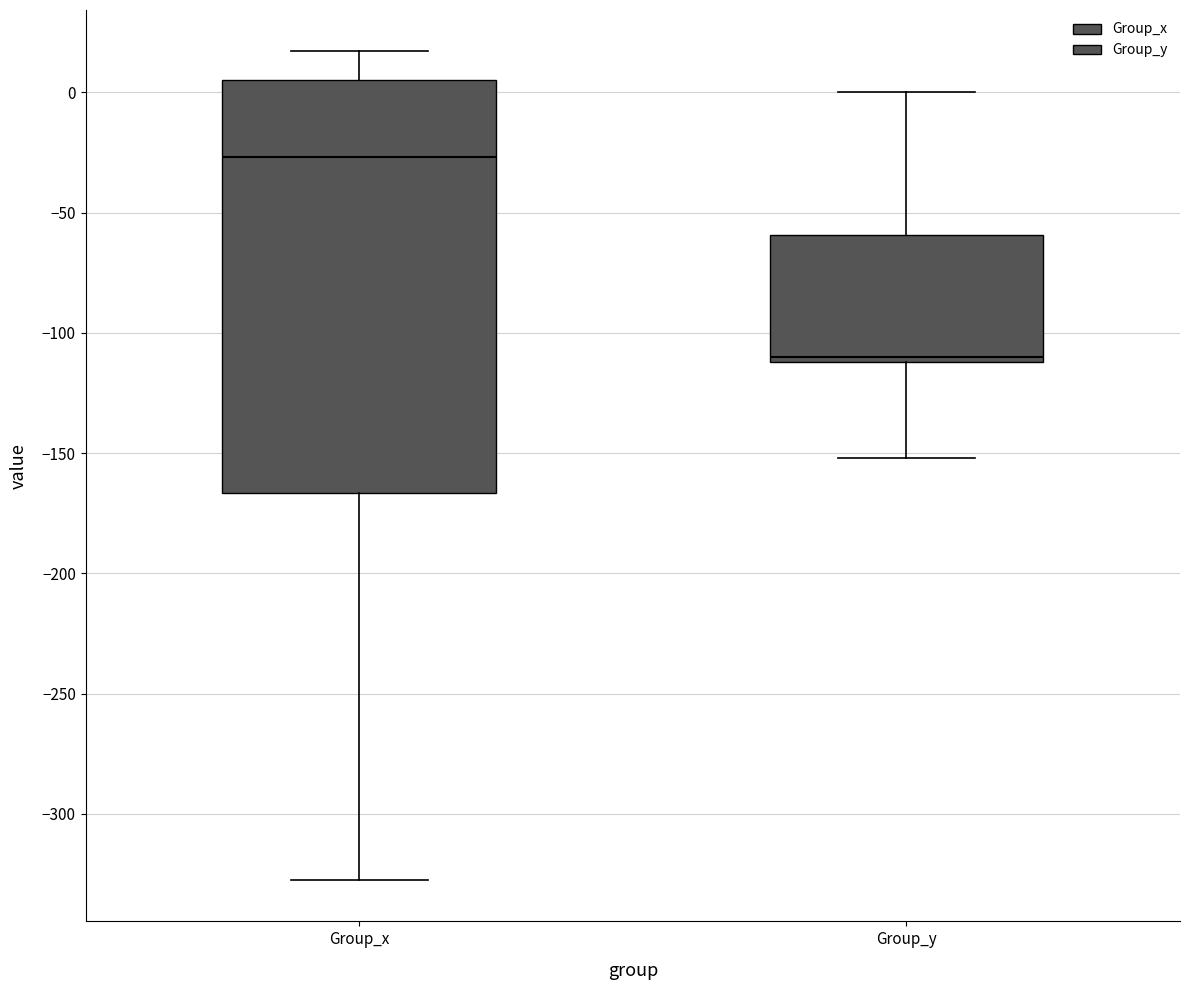

Where is the upper edge of the box for Group_x on the y-axis? The values are not printed on the chart, so give them approximately, as read against the axis.

5